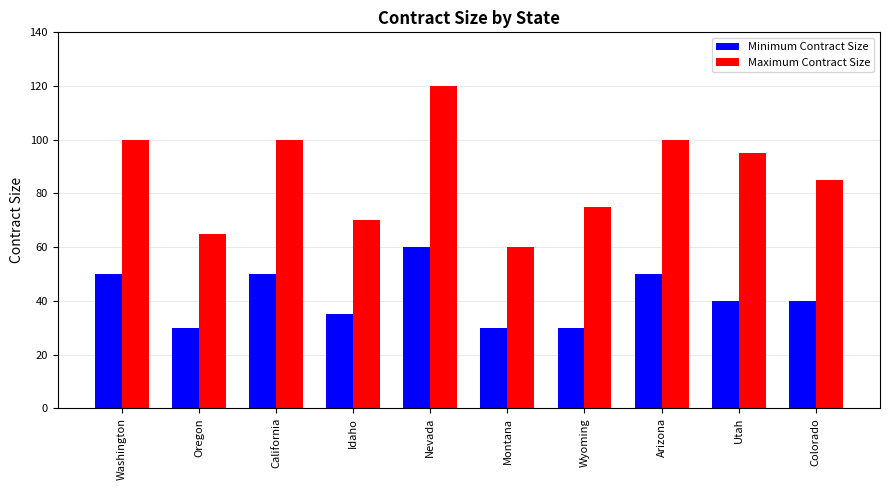

Which category has the highest value in the Maximum Contract Size series?

Nevada